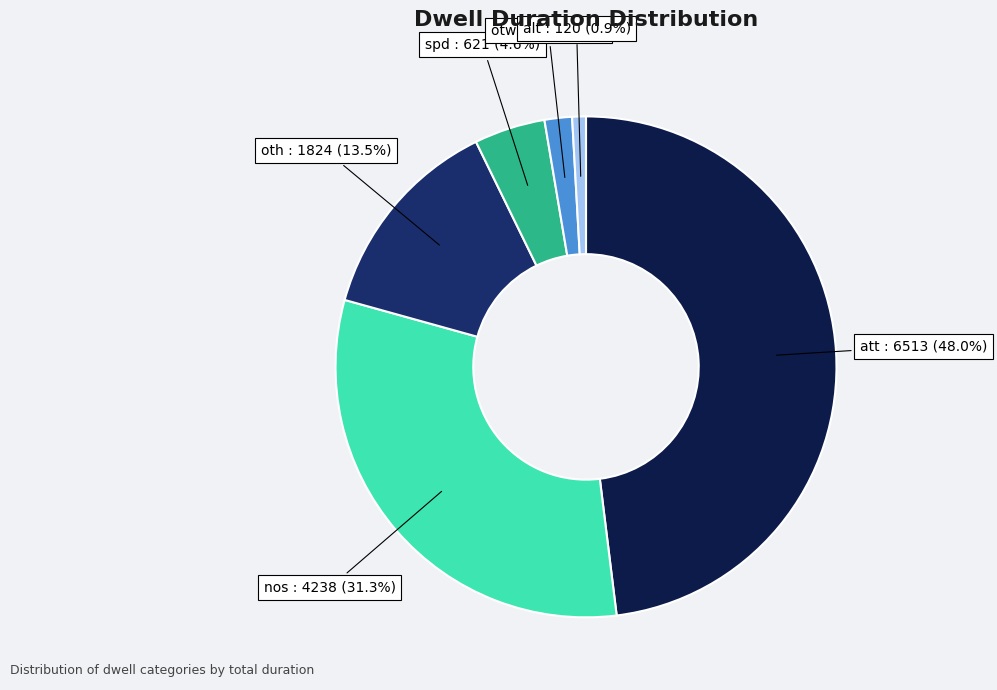

Does any single category account for the majority?

No